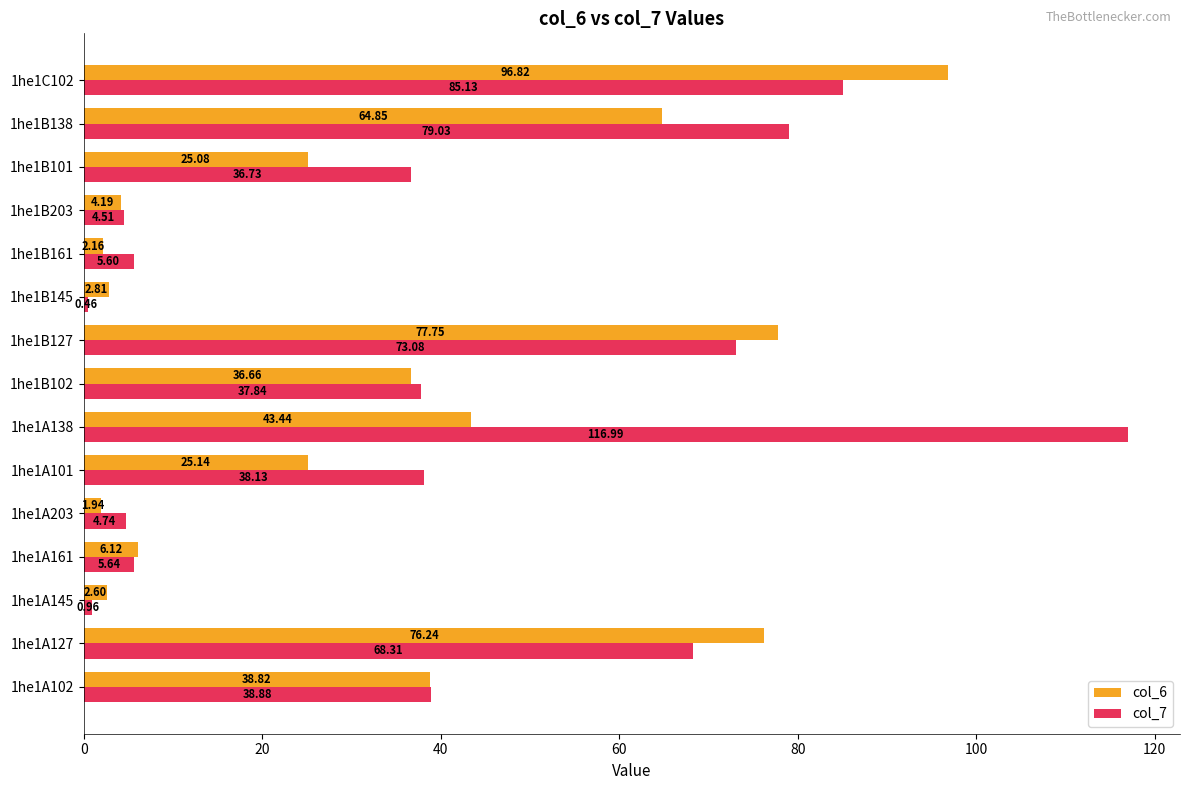

What is the greatest value displayed?

117.0